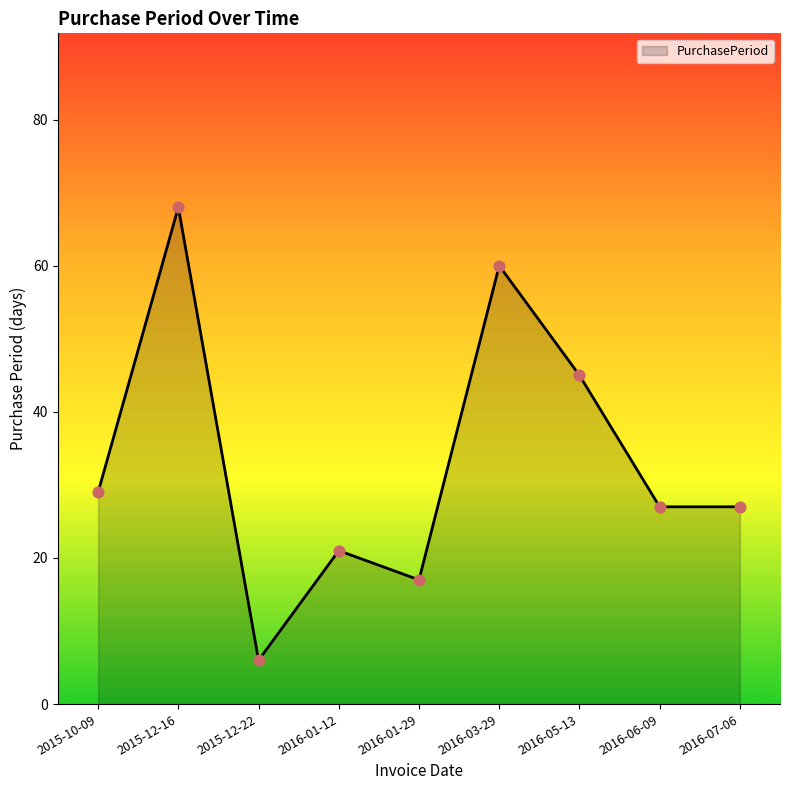

What is the change in value from 2015-10-09 to 2016-05-13?

+16